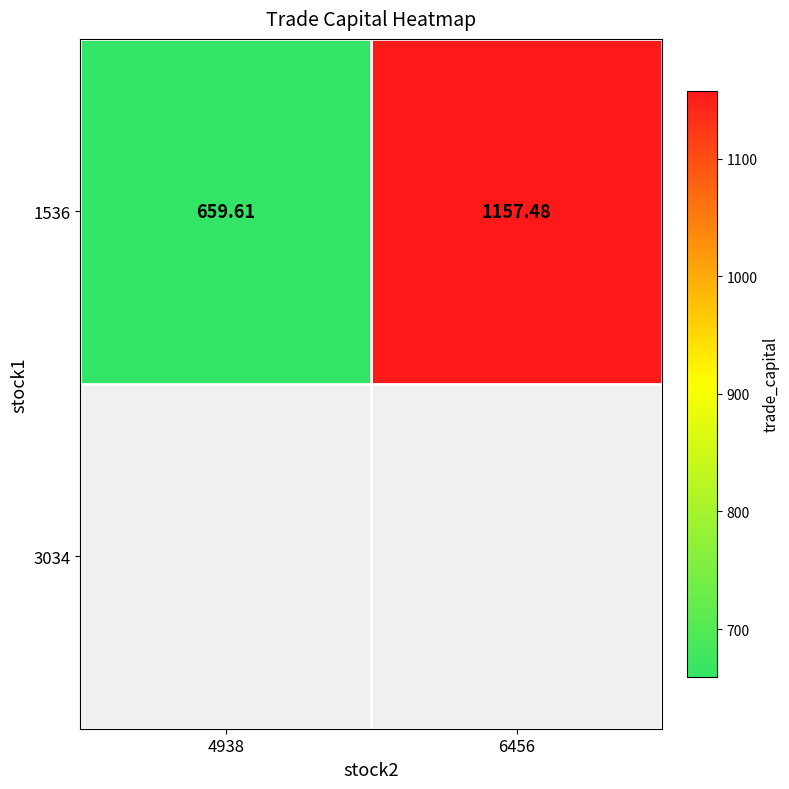

At which label is the value closest to 908?

4938